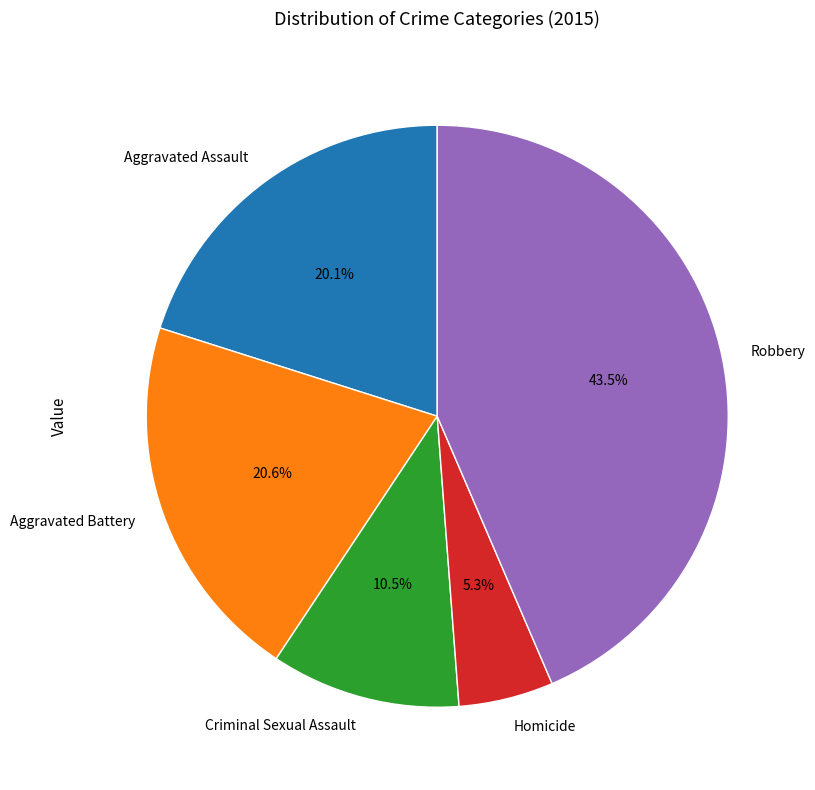

Between Criminal Sexual Assault and Aggravated Battery, which is larger?

Aggravated Battery